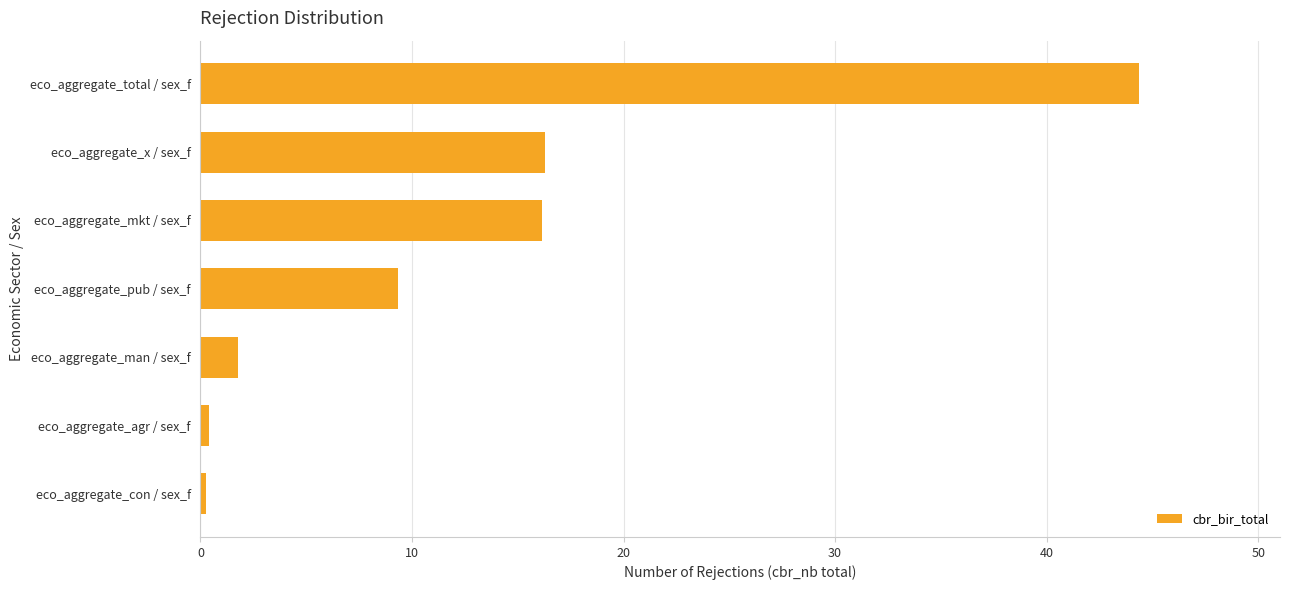

What is the difference between the values at eco_aggregate_pub / sex_f and eco_aggregate_total / sex_f?

35.0